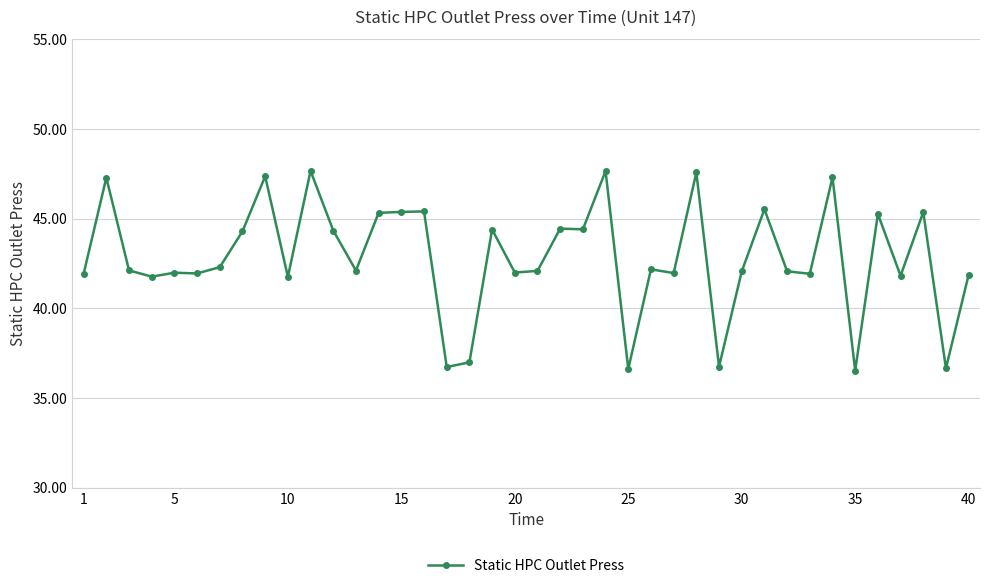

What is the minimum value shown in the chart?

36.5